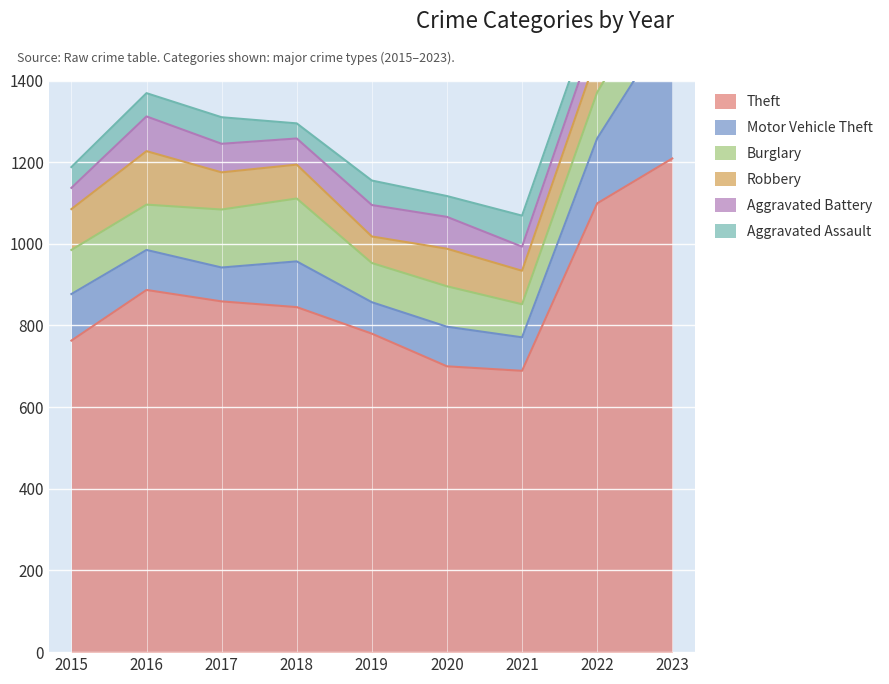

The Theft series shows 780 at 2019. True or false?

True